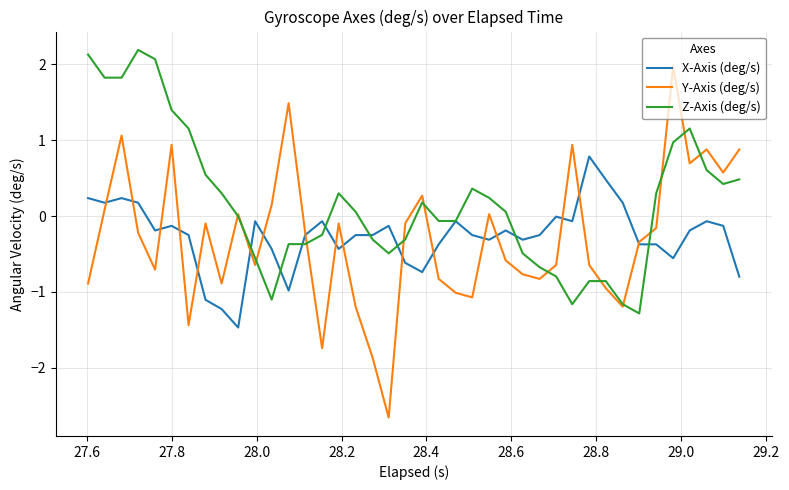

What is the lowest value of the Z-Axis (deg/s) series?

-1.3